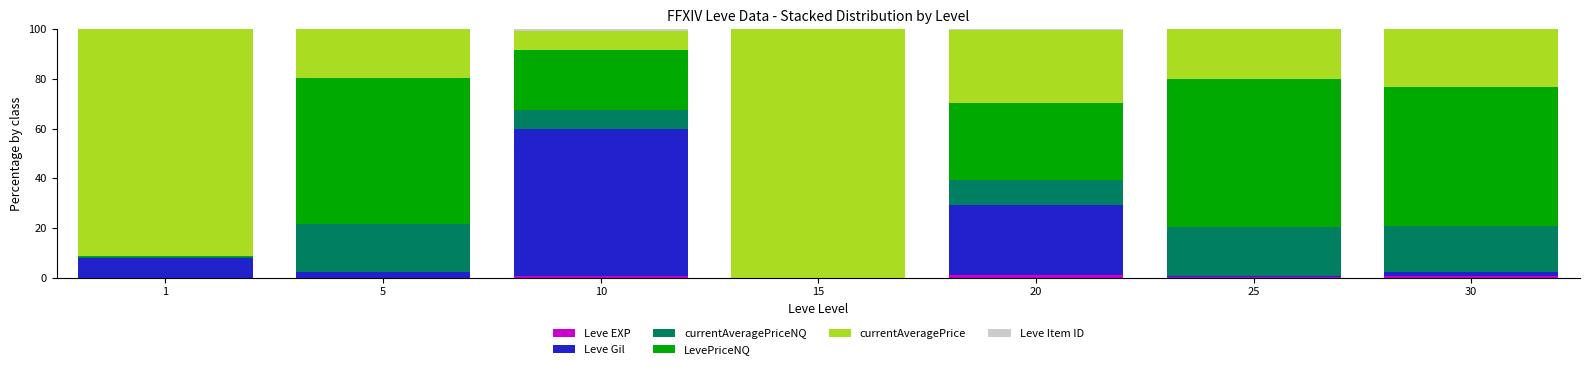

Are the bars horizontal?

No